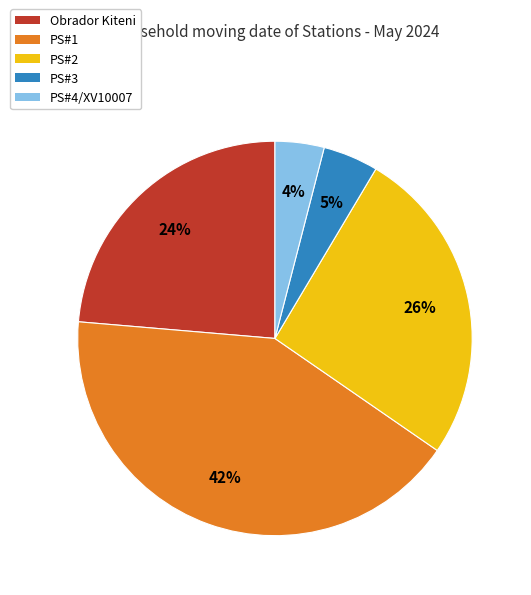

Do PS#2 and PS#4/XV10007 together represent more than half of the pie?

No